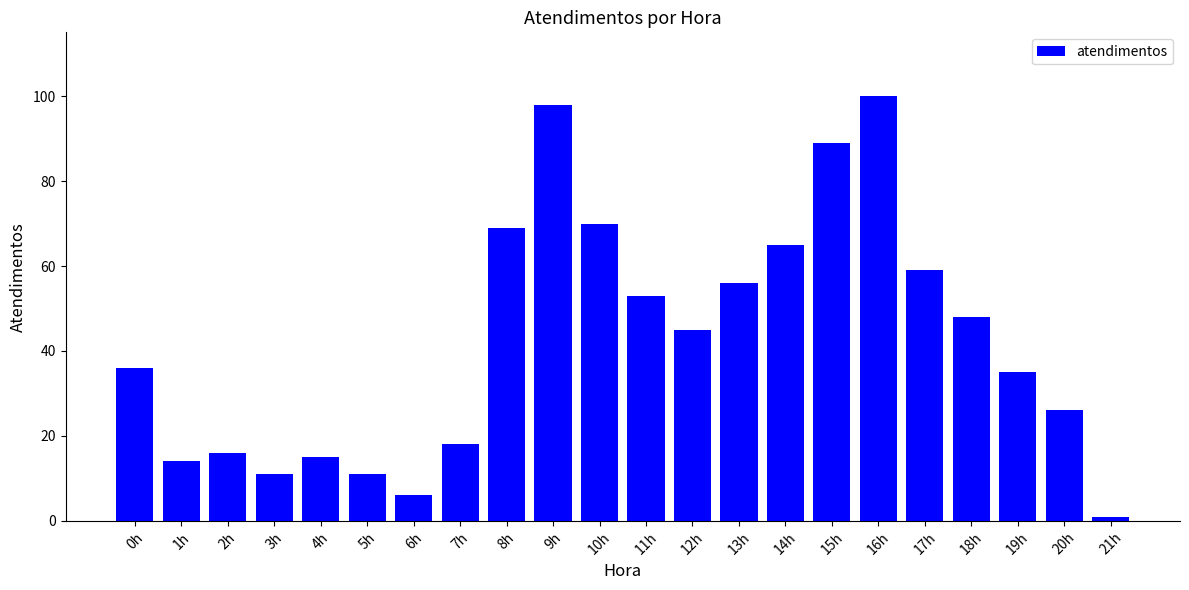

Which label corresponds to the smallest value in the chart?

21h